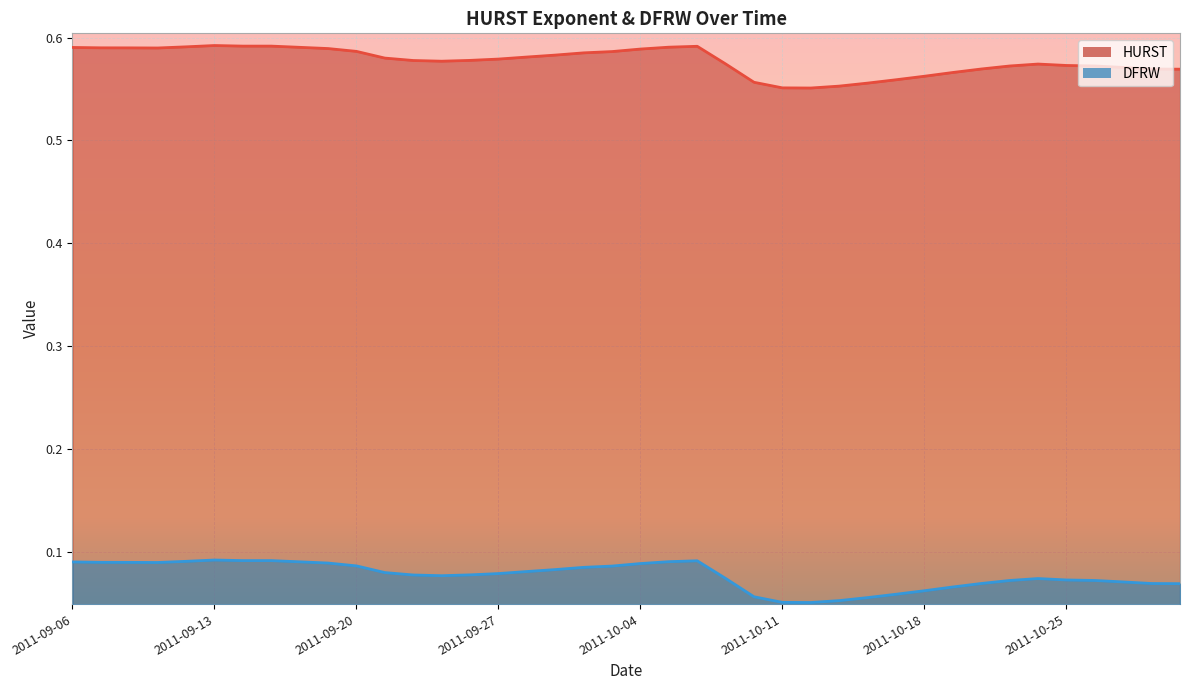

Which series has the largest range (max minus min)?

HURST